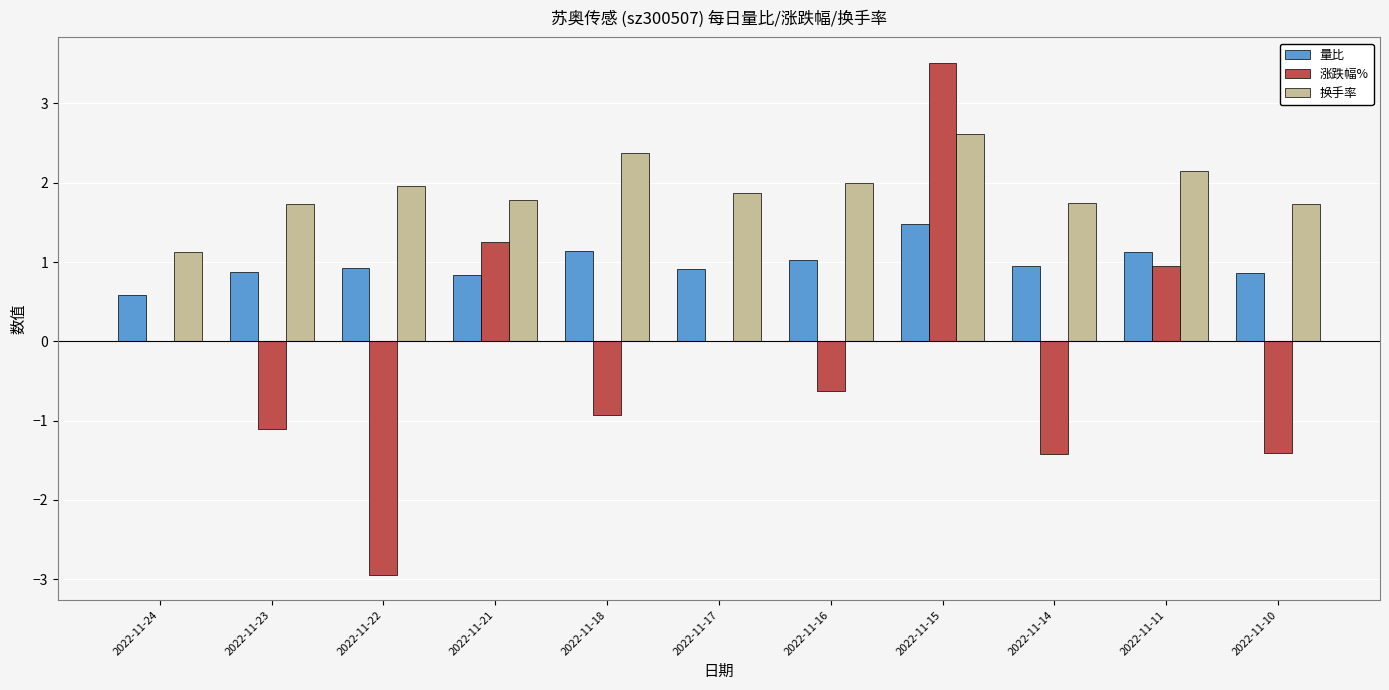

The 量比 series shows 1.6 at 2022-11-18. True or false?

False